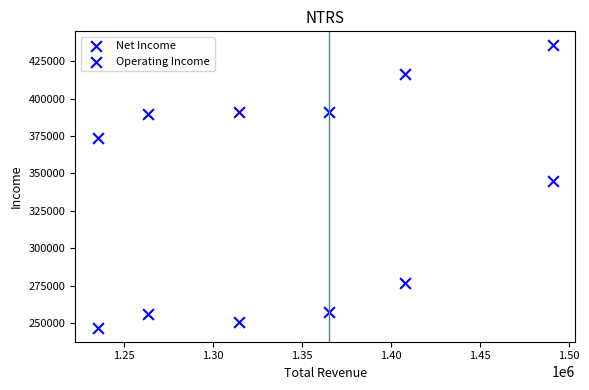

Count the number of points in this scatter plot.

12